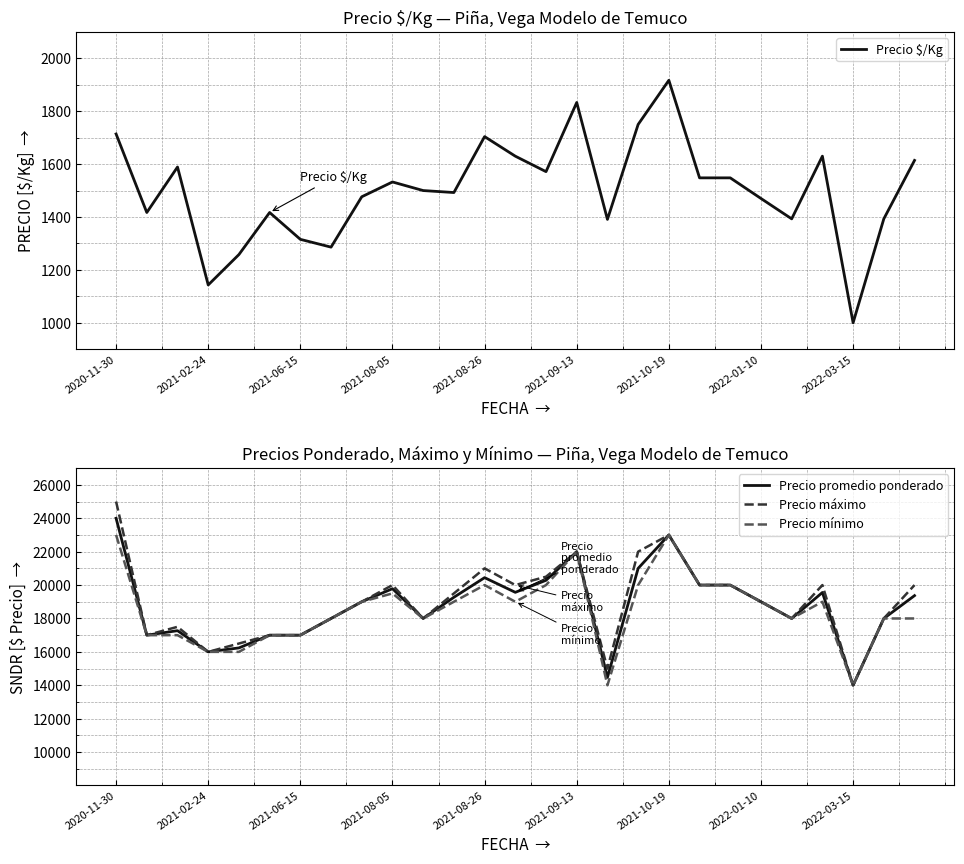

At which label does Precio $/Kg first exceed 1500?

2020-11-30